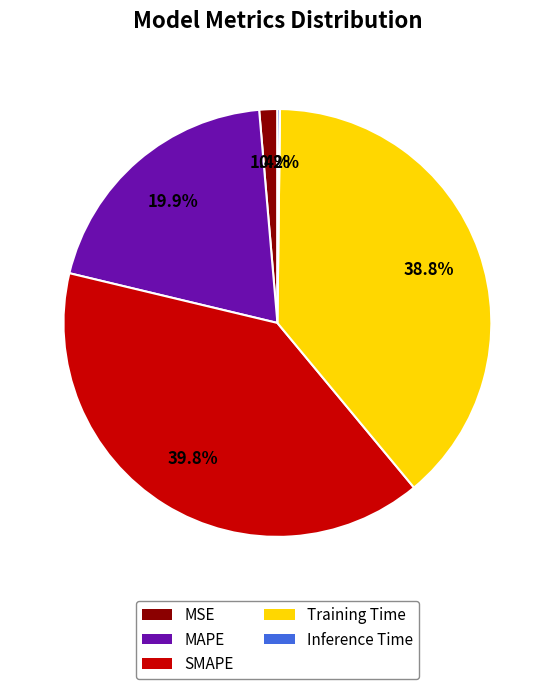

Approximately how many times larger is the value at MAPE compared to Training Time?

0.5